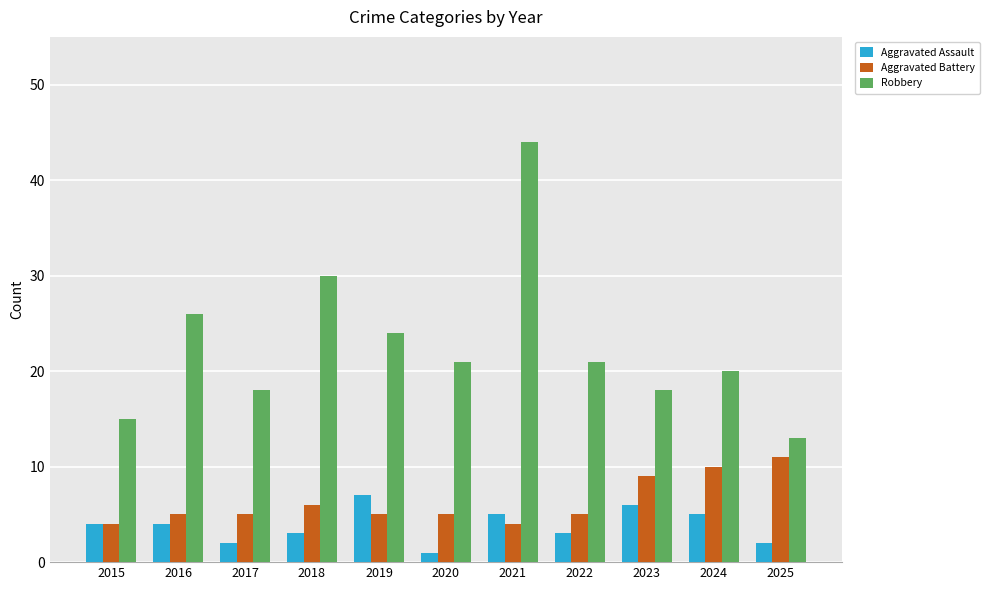

Which series has the largest total across all categories?

Robbery